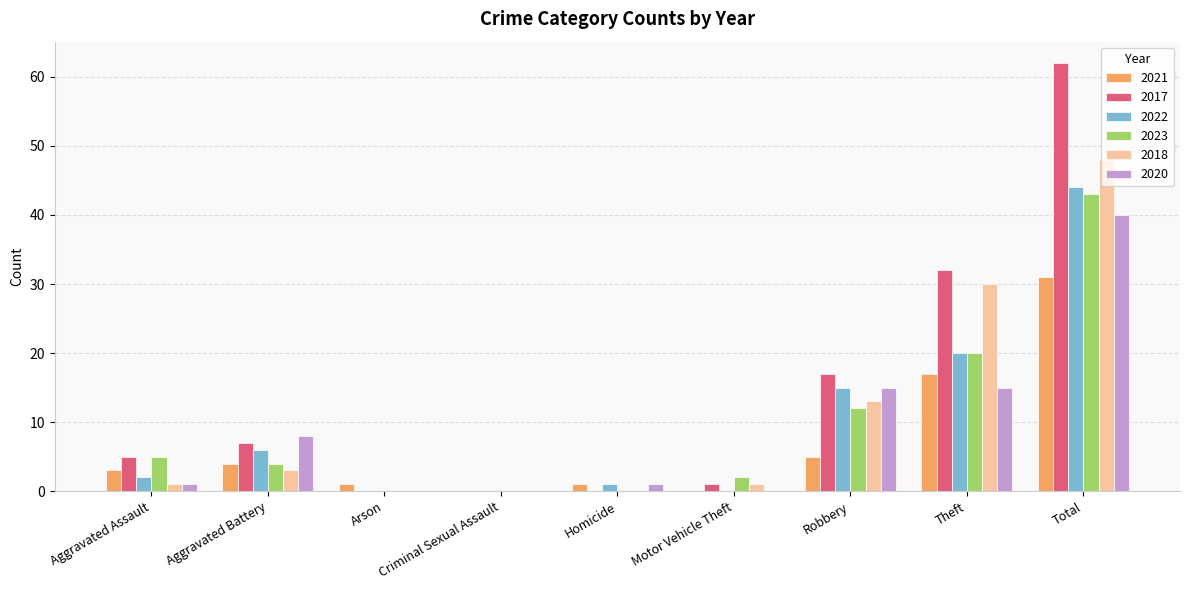

Reading left to right, list all the values displayed in this chart.

2021: 3	4	1	0	1	0	5	17	31
2017: 5	7	0	0	0	1	17	32	62
2022: 2	6	0	0	1	0	15	20	44
2023: 5	4	0	0	0	2	12	20	43
2018: 1	3	0	0	0	1	13	30	48
2020: 1	8	0	0	1	0	15	15	40